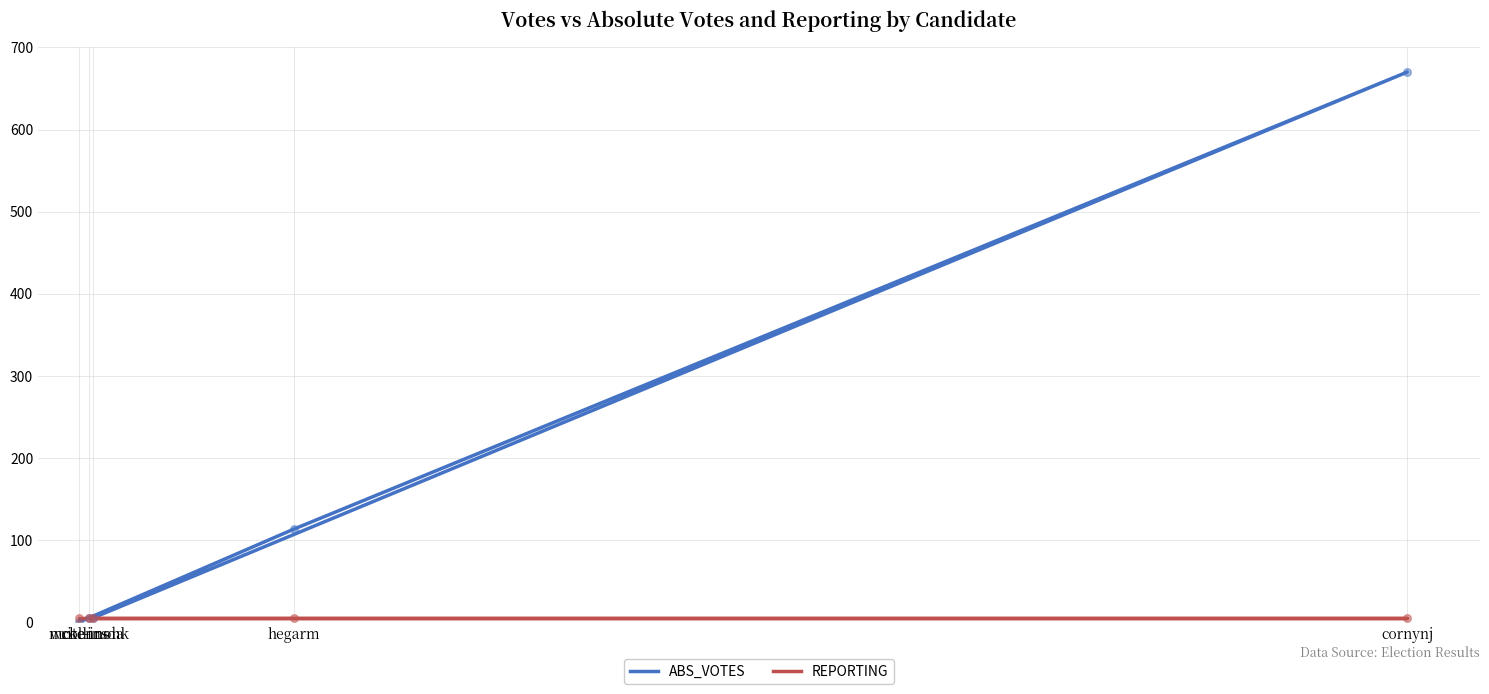

Which series reaches the minimum Y coordinate?

ABS_VOTES